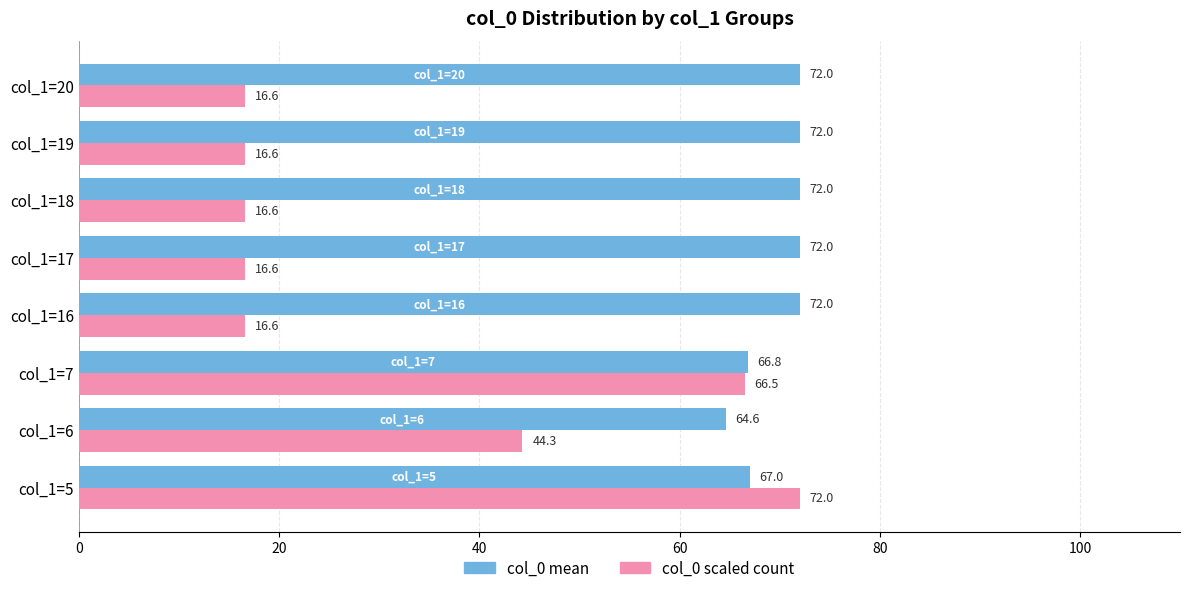

What is the spread (max minus min) of values at col_1=18?

55.4